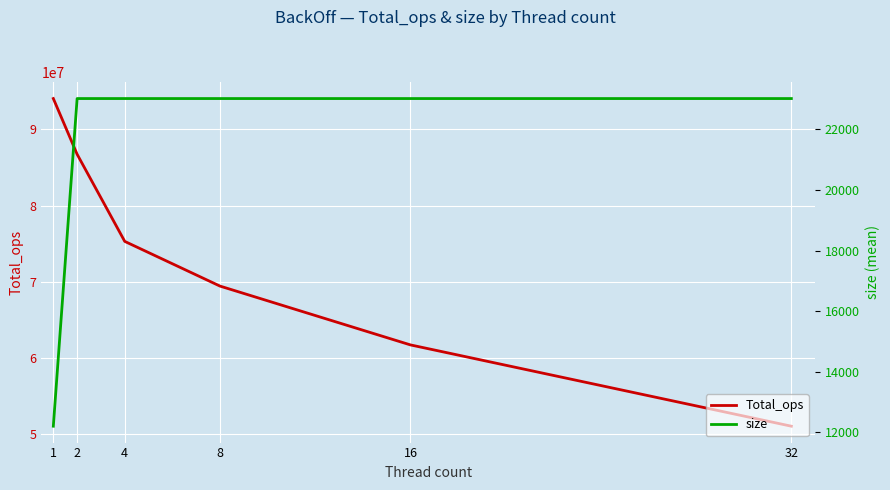

Reading right to left, list all the values displayed in this chart.

Total_ops: 32=51033566.4	16=61704791.3	8=69424572.6	4=75290071.3	2=86725574.1	1=94038757.2
size: 32=23015.9	16=23015.9	8=23015.9	4=23015.9	2=23015.9	1=12202.2